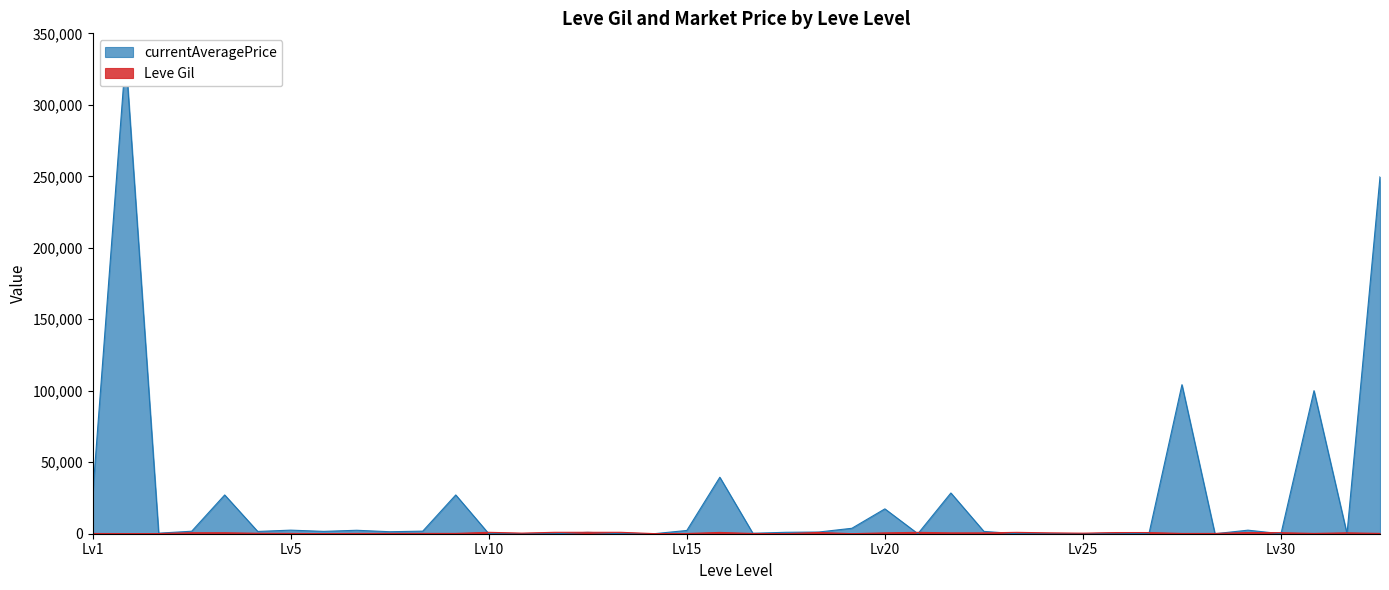

At which label does currentAveragePrice reach its minimum?

Lv10